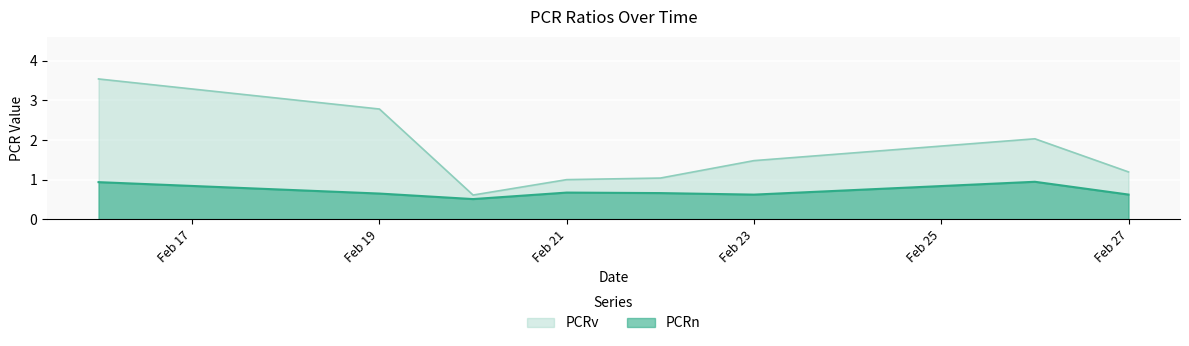

What is the difference between the maximum and minimum values in the PCRn series?

0.4